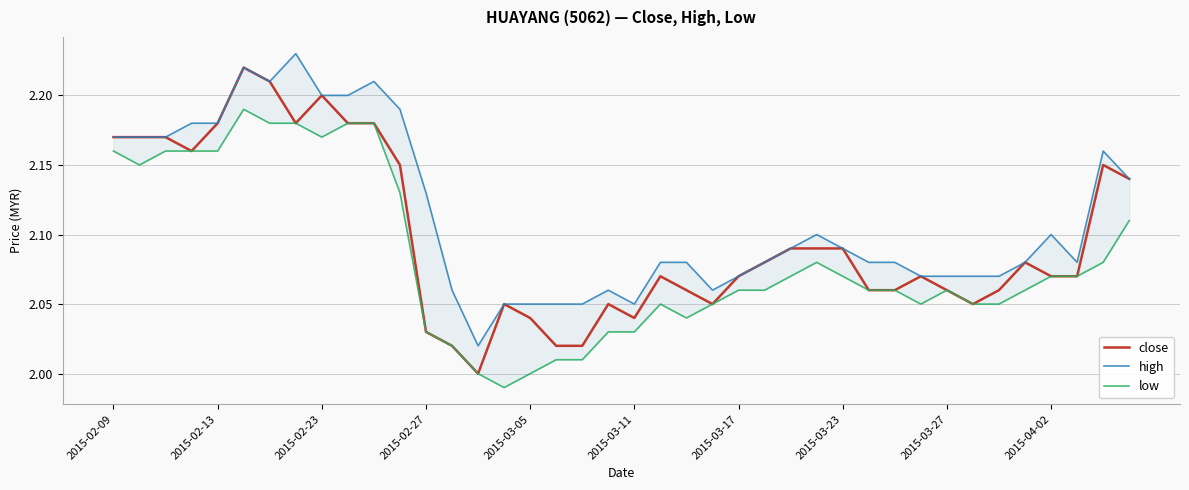

How many data points does each series have?

40